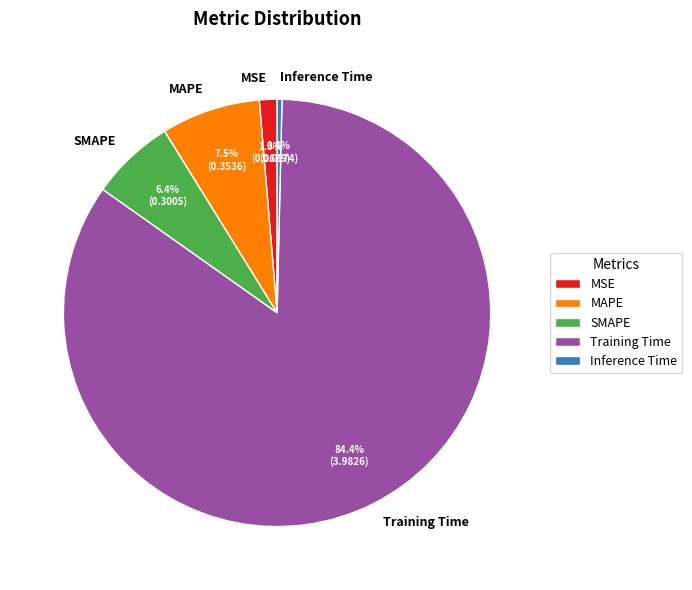

Between Training Time and SMAPE, which is larger?

Training Time